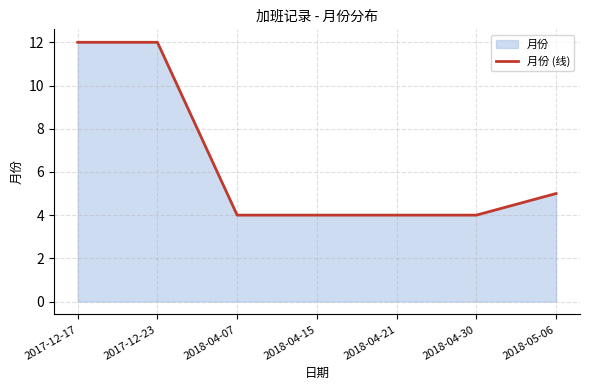

What is the label of the 3rd point from the right?

2018-04-21